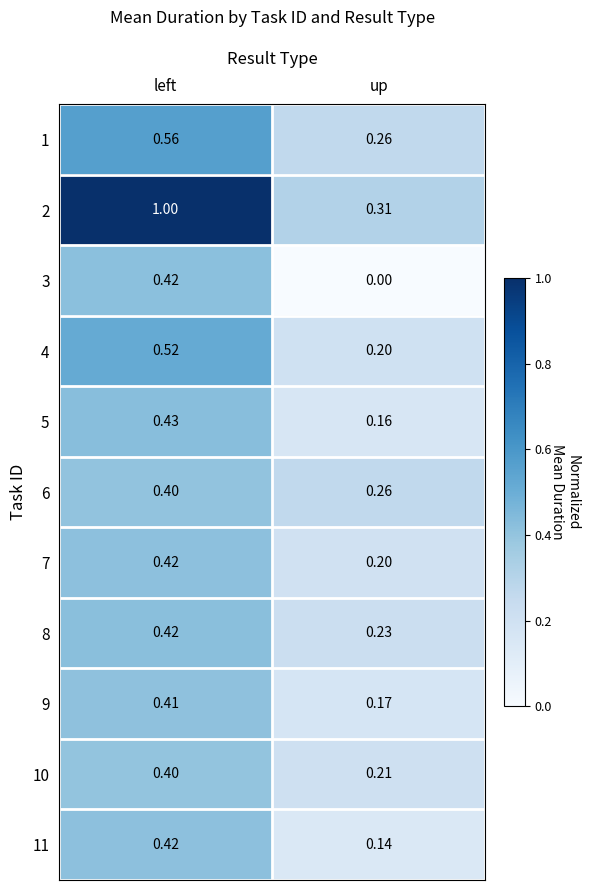

Rank the categories by 1 value from highest to lowest.

left, up